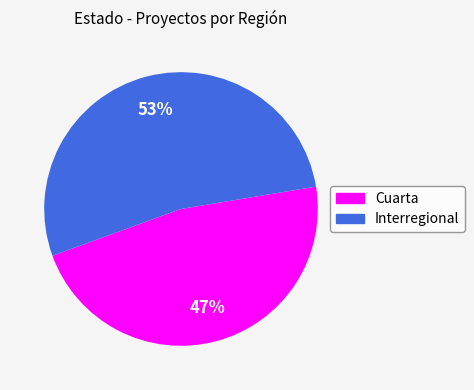

To the nearest percent, what is the combined percentage of Interregional and Cuarta?

100%